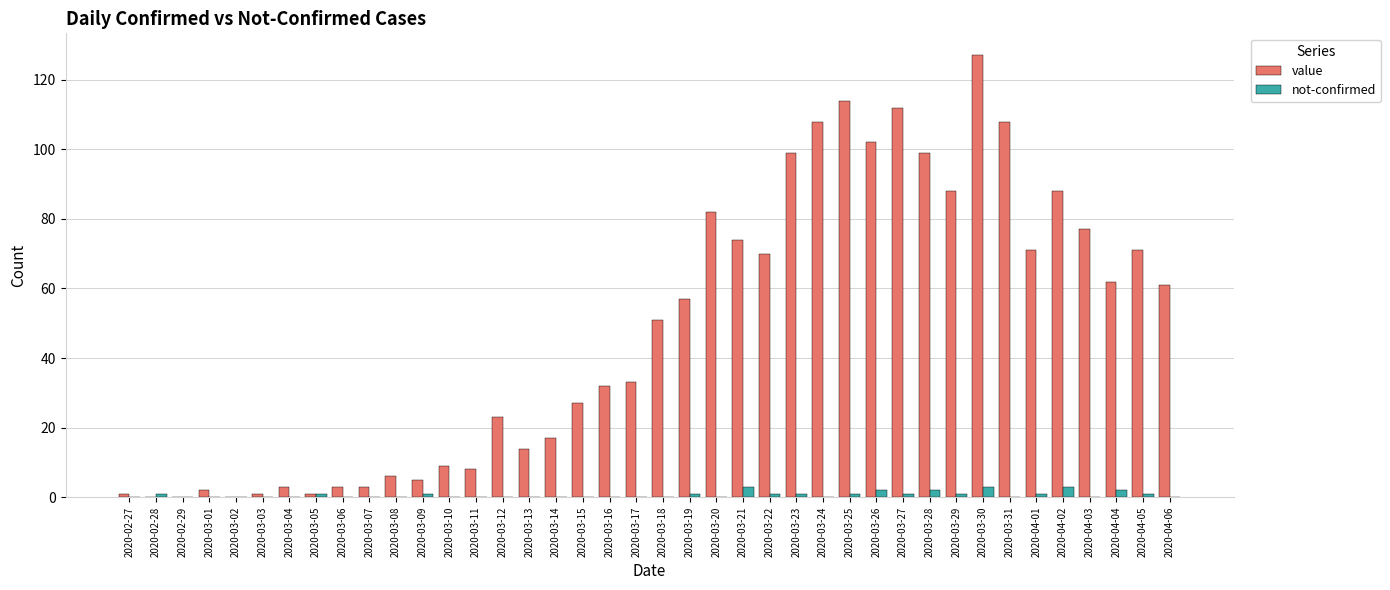

Does the chart contain stacked bars?

No